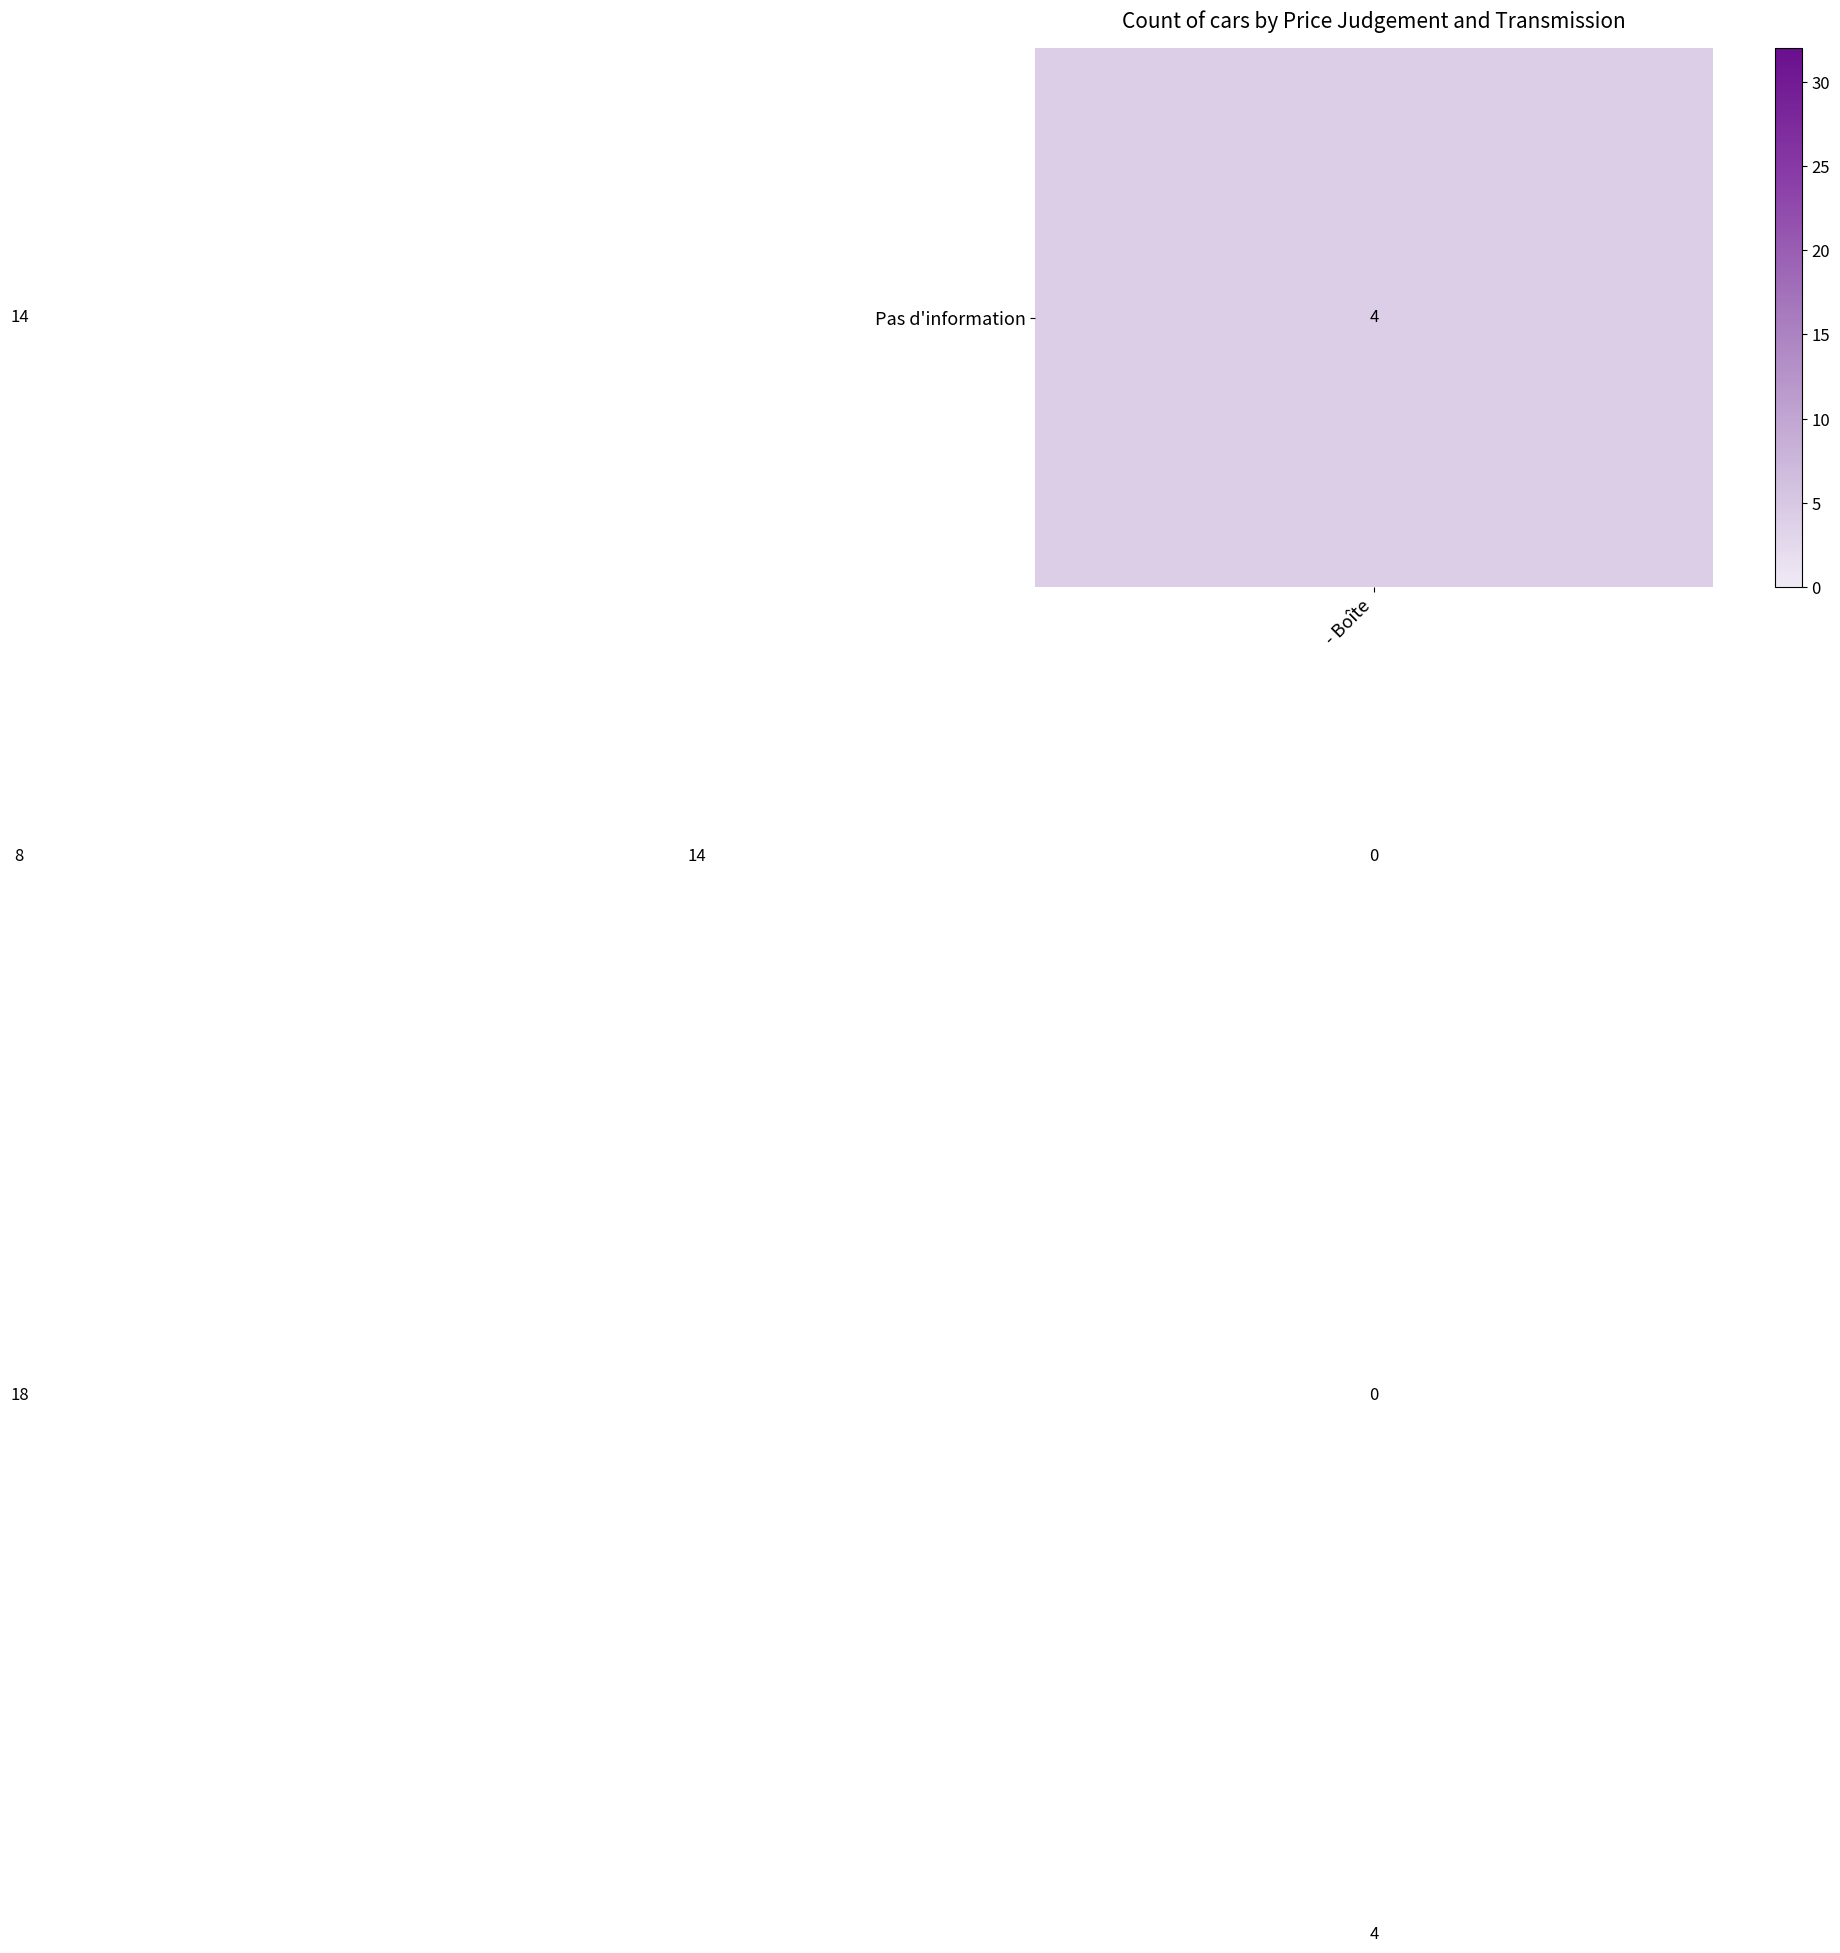

What is the maximum value shown in the chart?

32